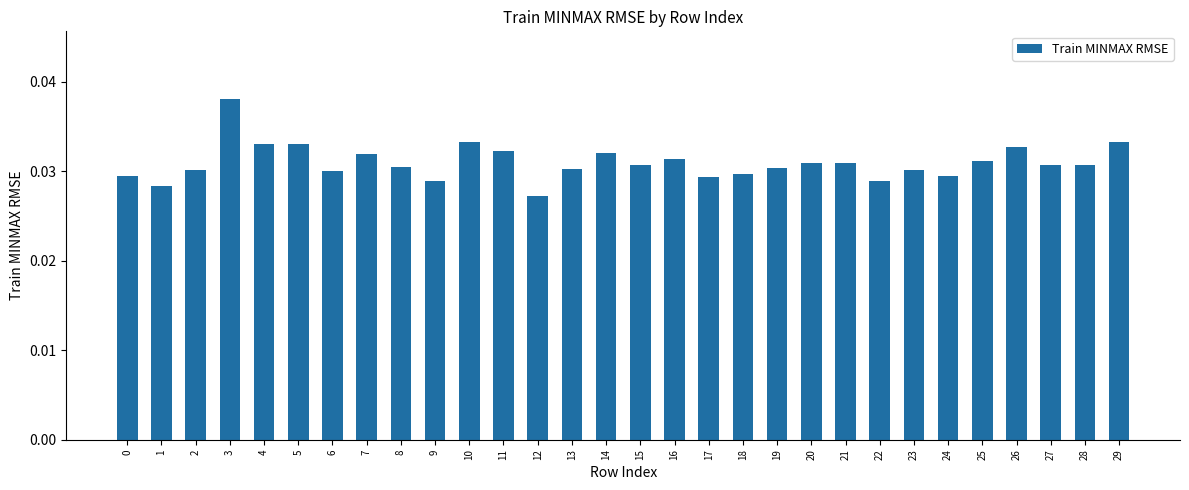

What is the sum of the values at 6 and 21?

0.1